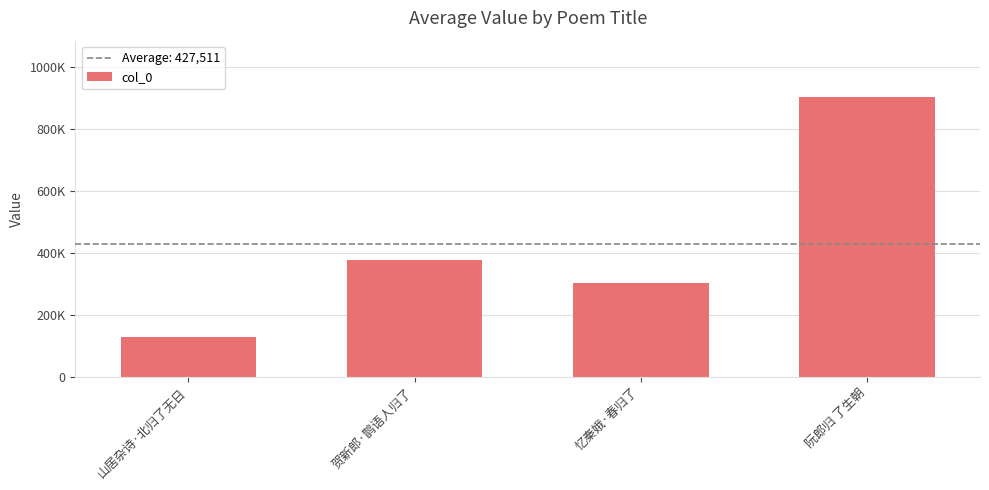

What is the difference between the values at 山居杂诗·北归了无日 and 阮郎归 了生朝?

776798